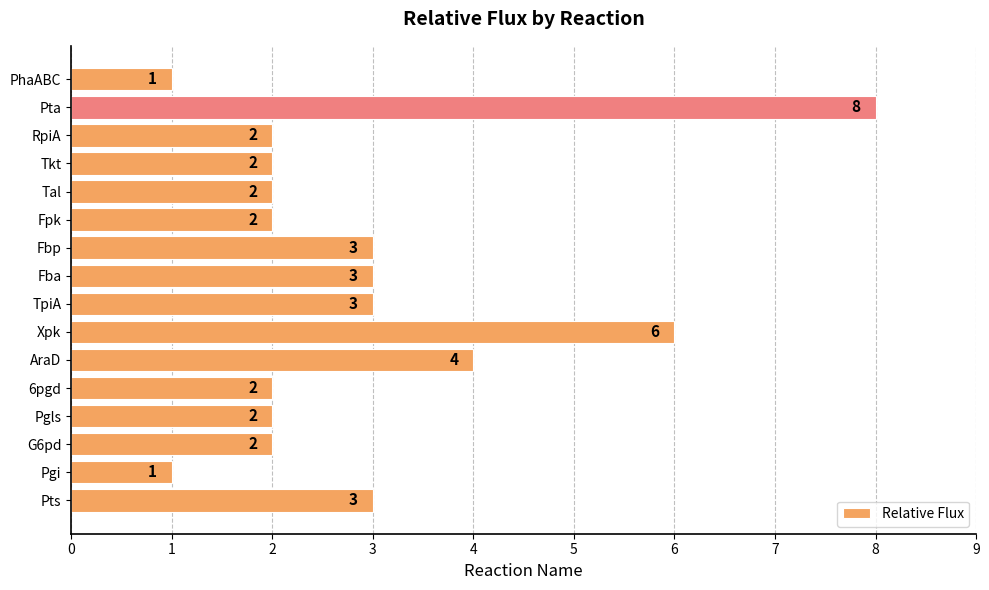

What is the greatest value displayed?

8